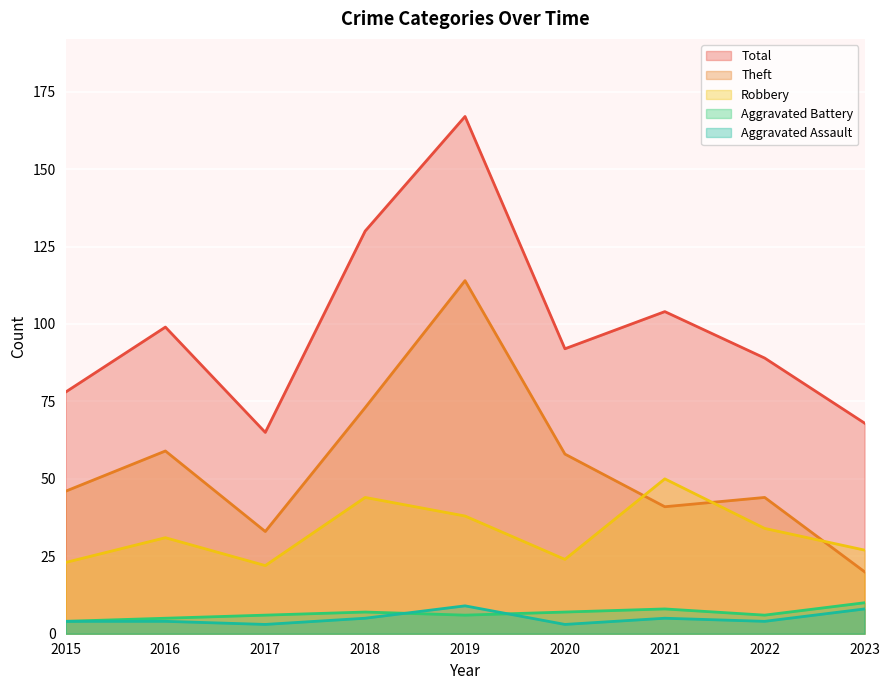

How many Aggravated Assault values are between 4 and 5?

5